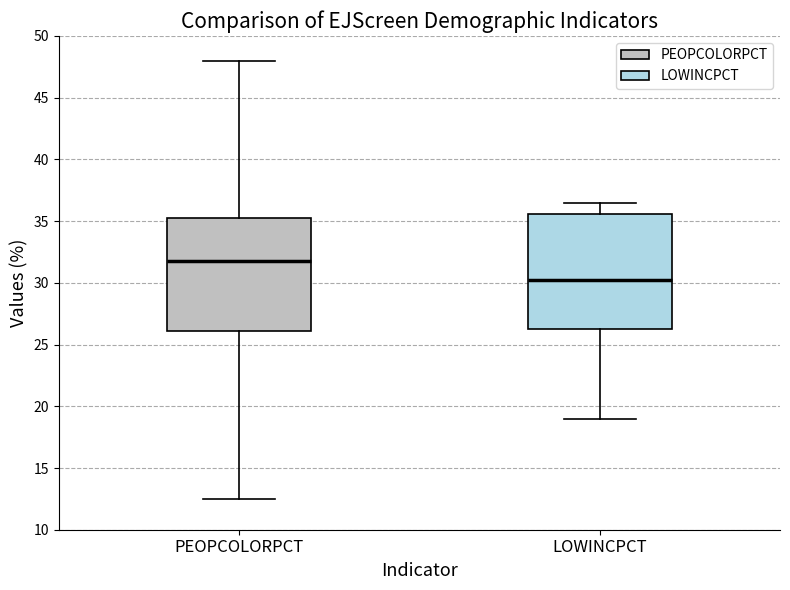

Reading left to right, read every box against the y-axis: the position of its median line, the range the box covers, and the ends of its whiskers. The values are not printed on the chart, so give them approximately, as read against the axis.

PEOPCOLORPCT: median 32.0, box 26.0 to 35.5, whiskers 12.5 to 48.0
LOWINCPCT: median 30.5, box 26.5 to 35.5, whiskers 19.0 to 36.5